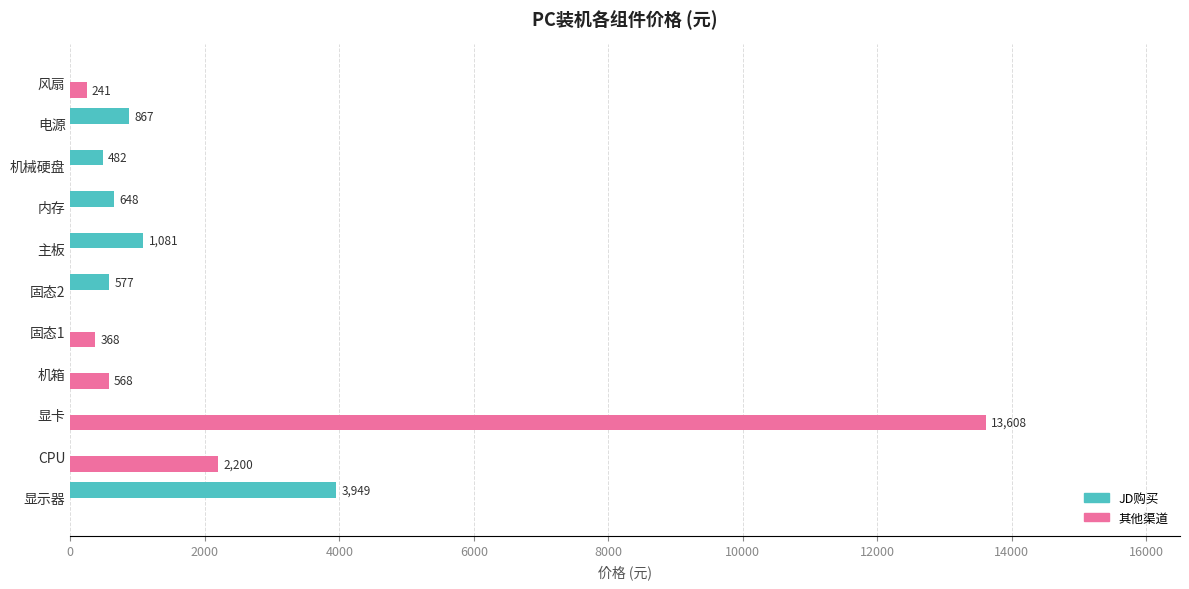

At which category is the sum across all series the highest?

显卡